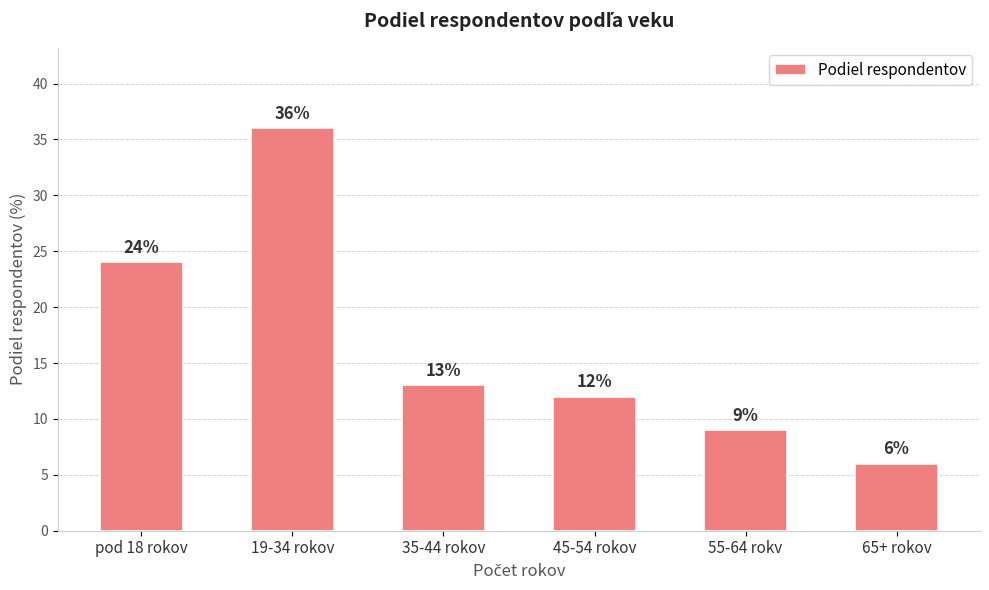

Which has a higher value, pod 18 rokov or 45-54 rokov?

pod 18 rokov